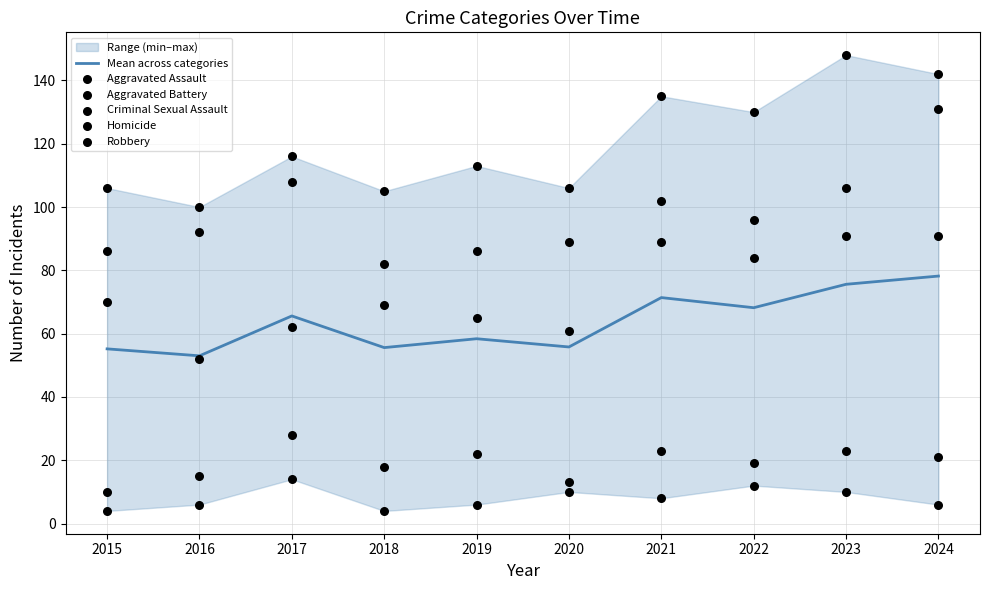

Is the value of Aggravated Assault at 2022 greater than the value of Mean across categories at 2024?

Yes